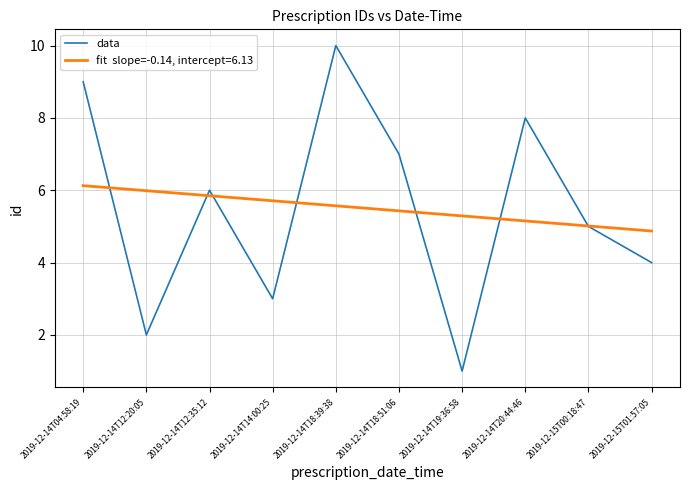

What position from the left is 2019-12-14T12:35:12?

3